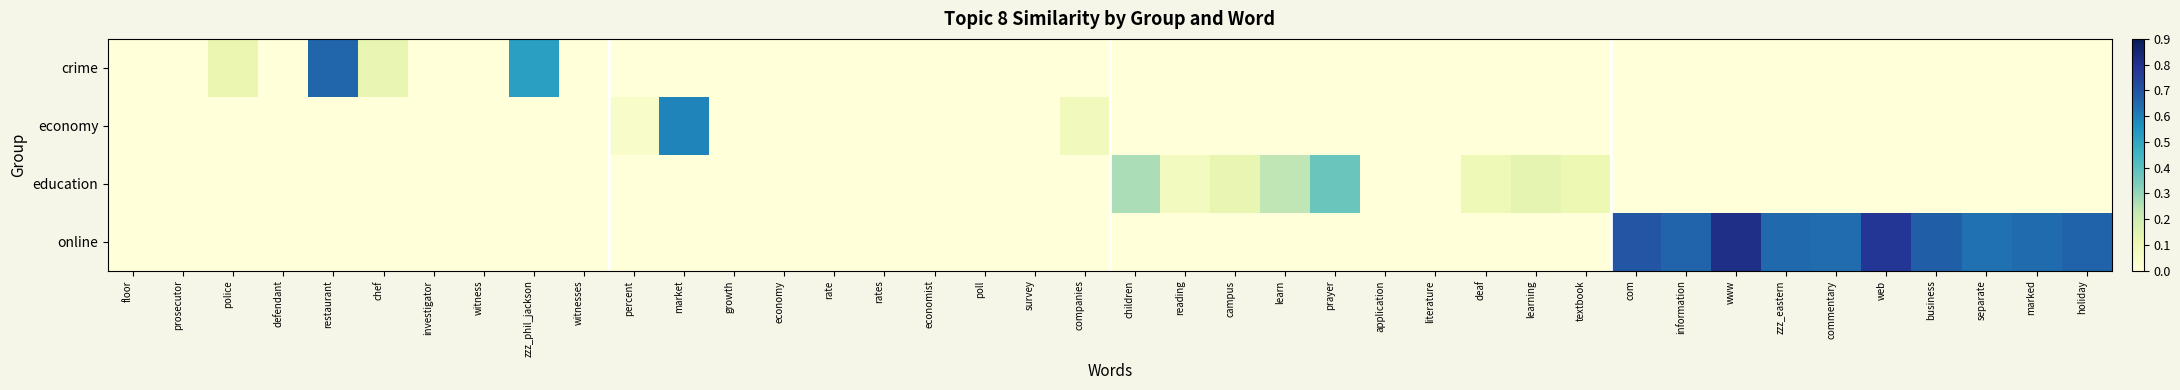

Which series has the widest spread of values?

online